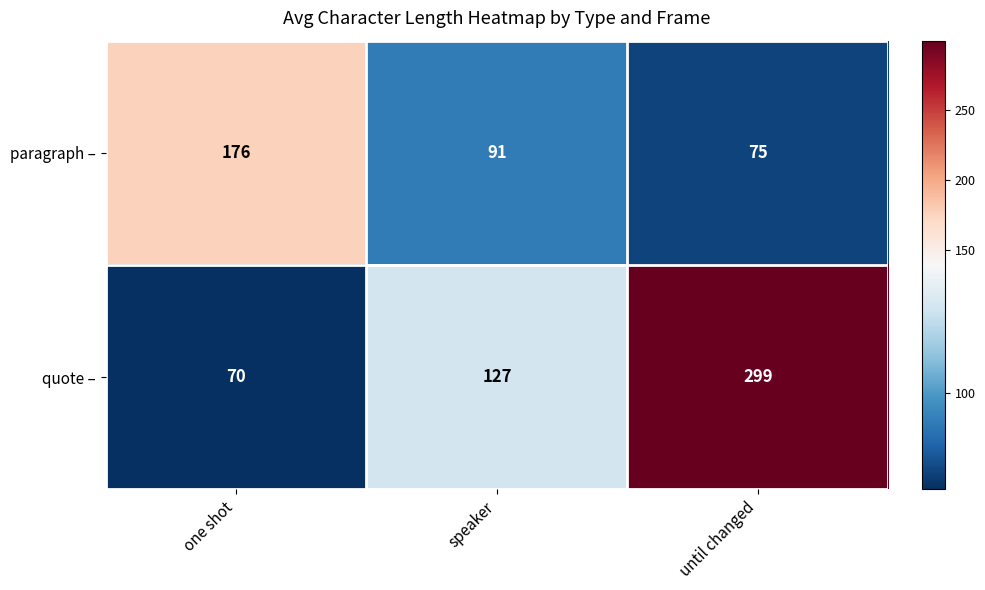

Count the quote – values in the range 70 to 299.

3